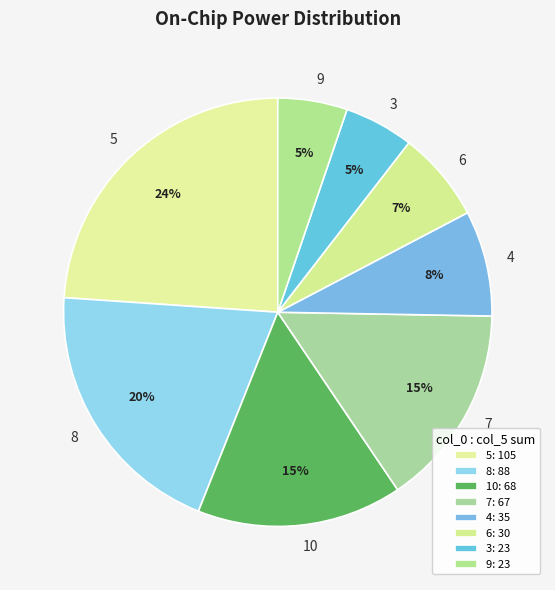

What is the largest slice in the pie chart?

5